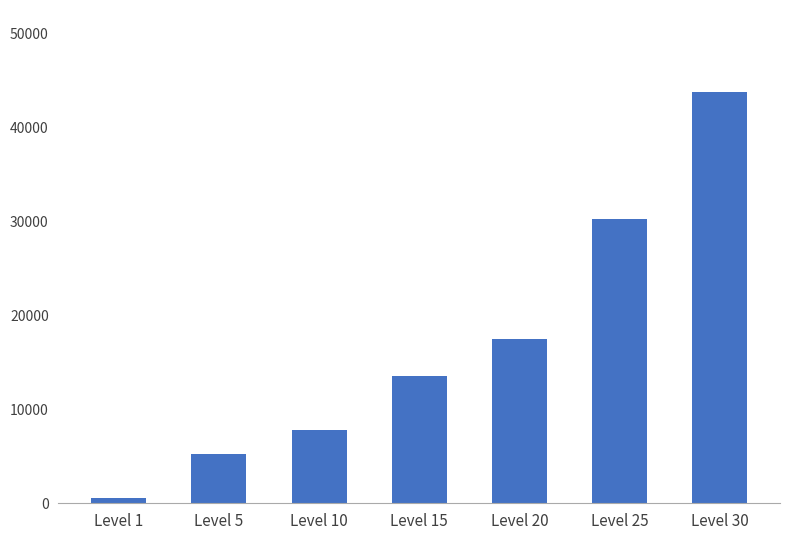

Rank the categories by value from highest to lowest.

Level 30, Level 25, Level 20, Level 15, Level 10, Level 5, Level 1